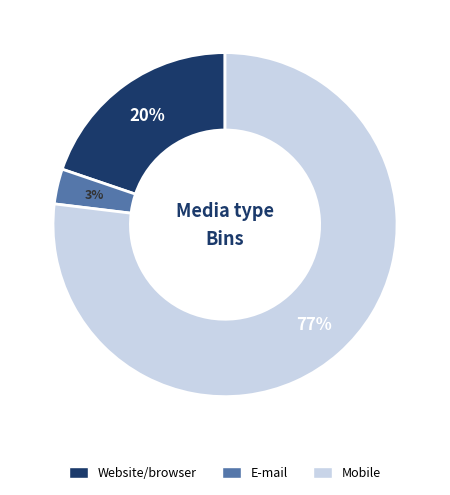

To the nearest percent, what is the difference between the largest and smallest slice percentages?

74%